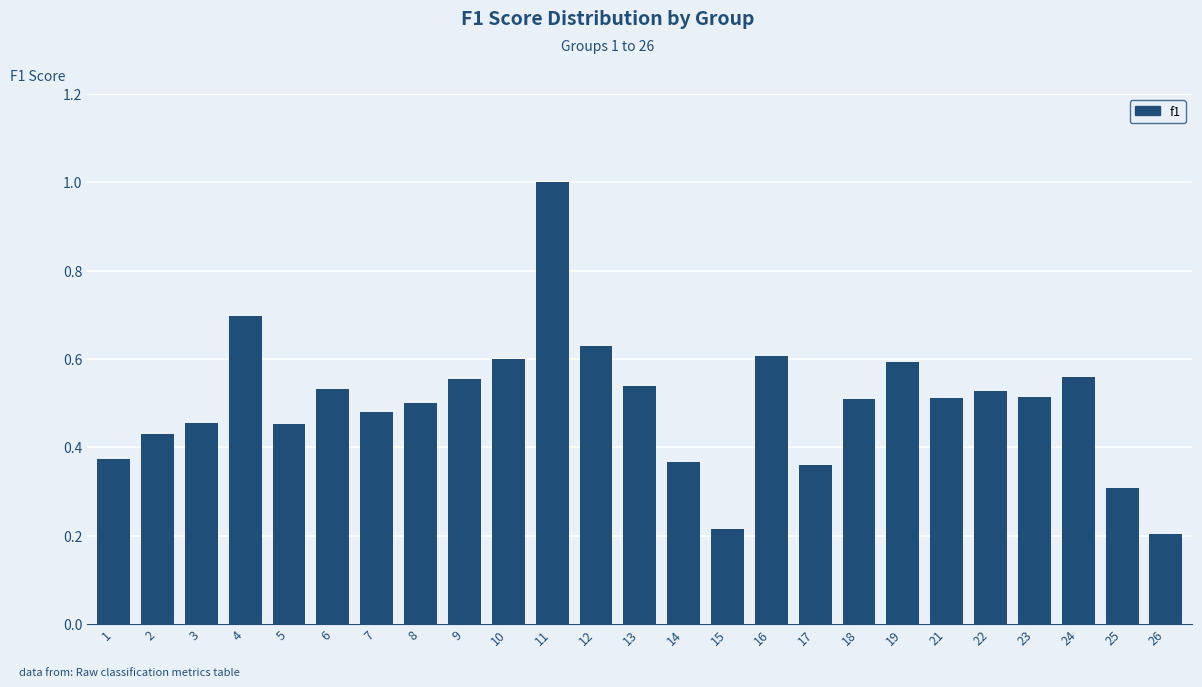

Read the value at 11.

1.0